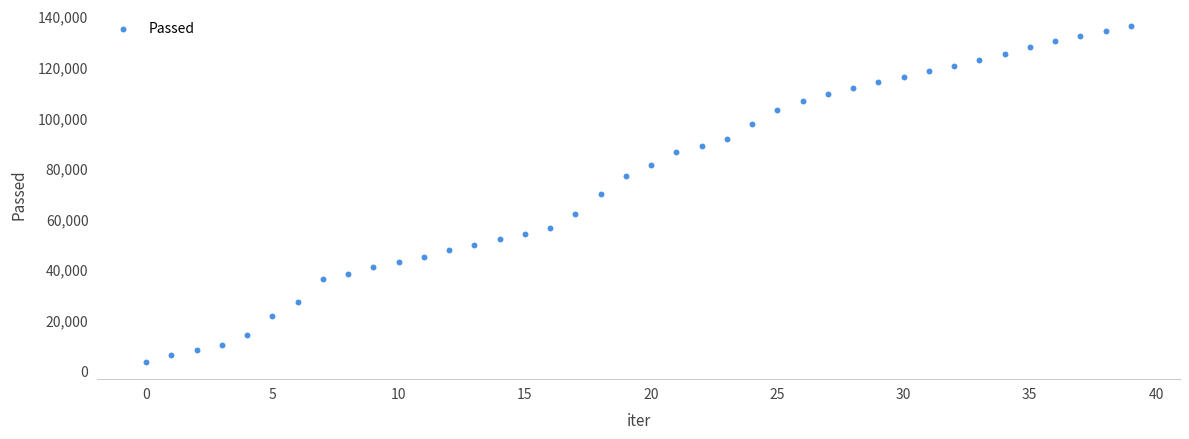

What is the range of Y values (max minus min)?

132741